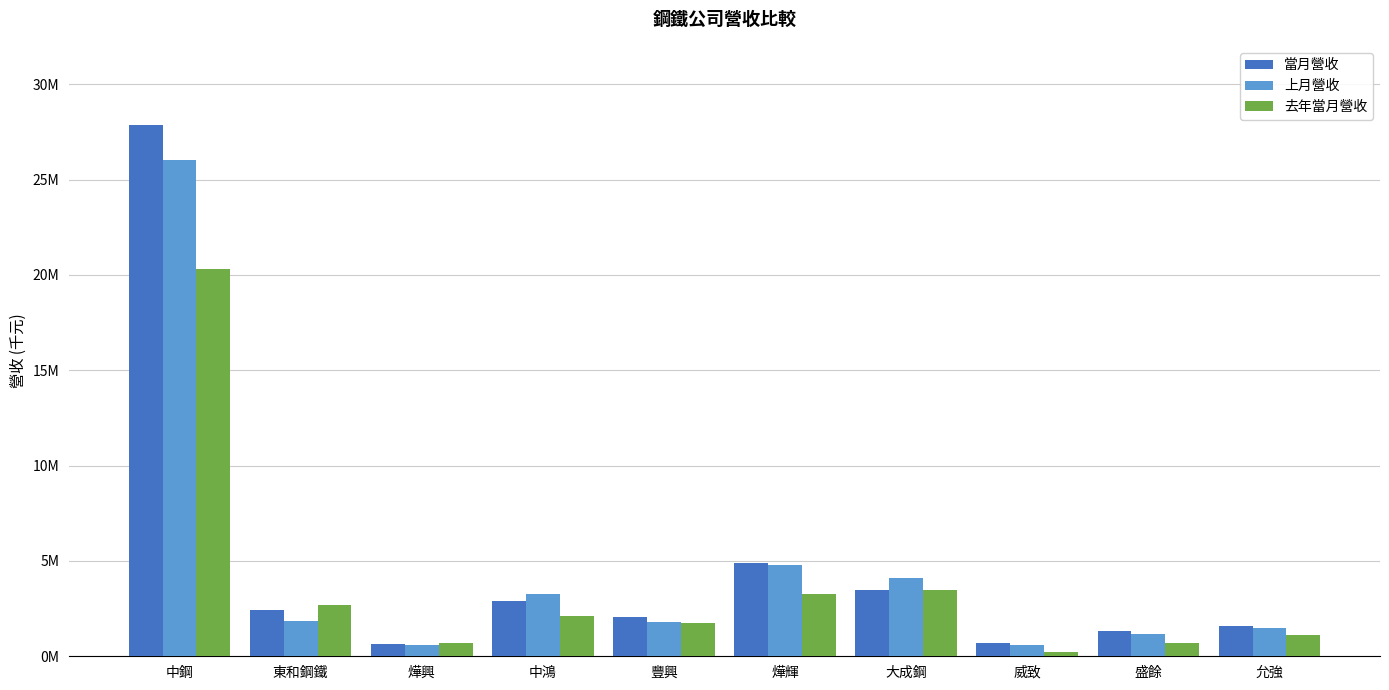

Are the bars grouped side by side (vs. stacked)?

Yes